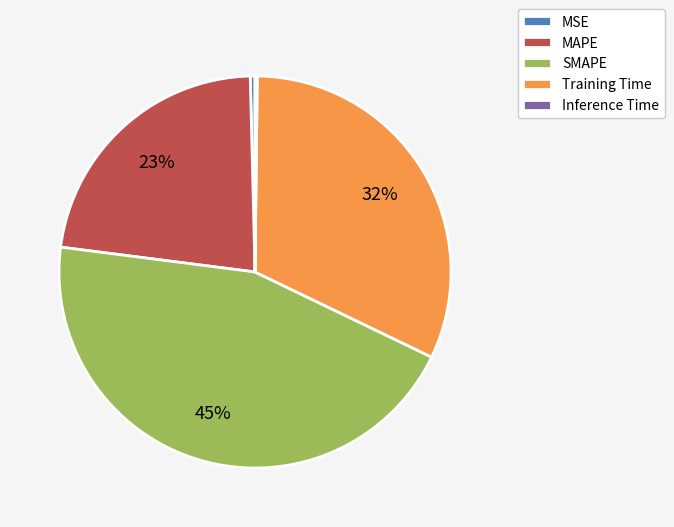

True or false: MAPE accounts for 17% of the total.

False